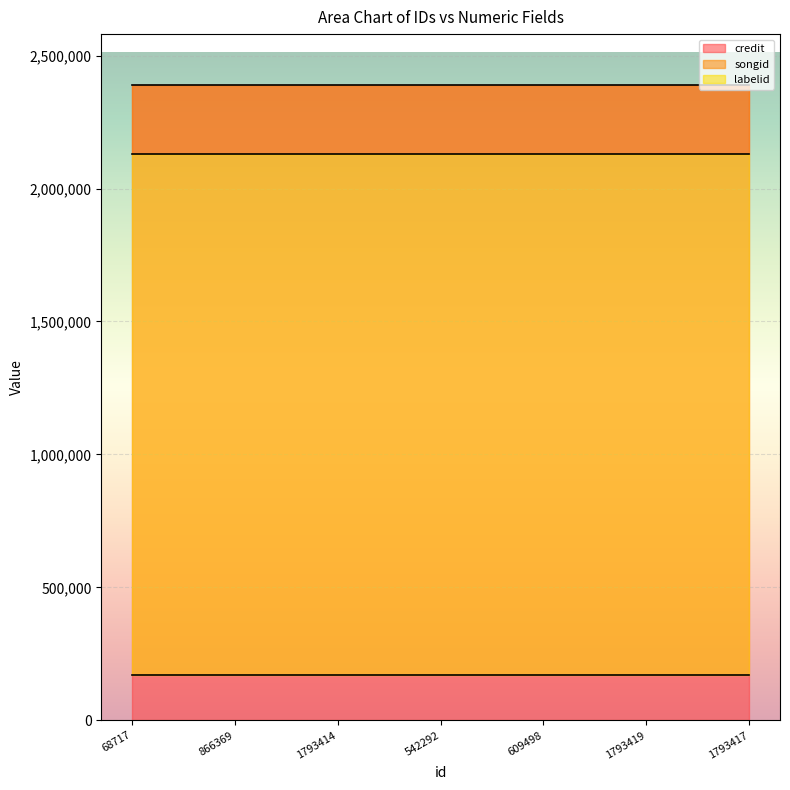

Where is credit nearest to the value 2389371?

68717